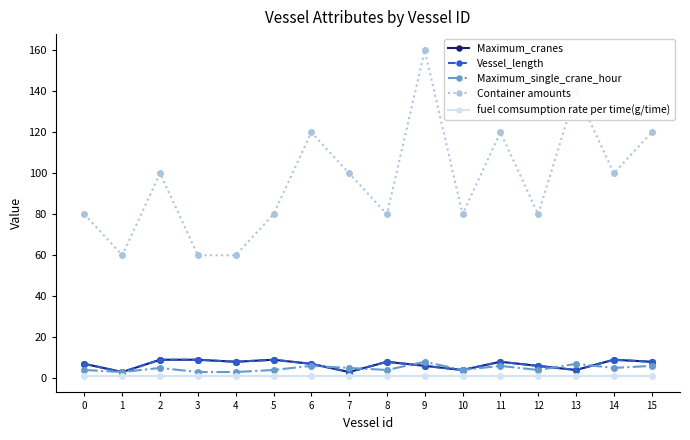

Does the chart have visible grid lines?

No